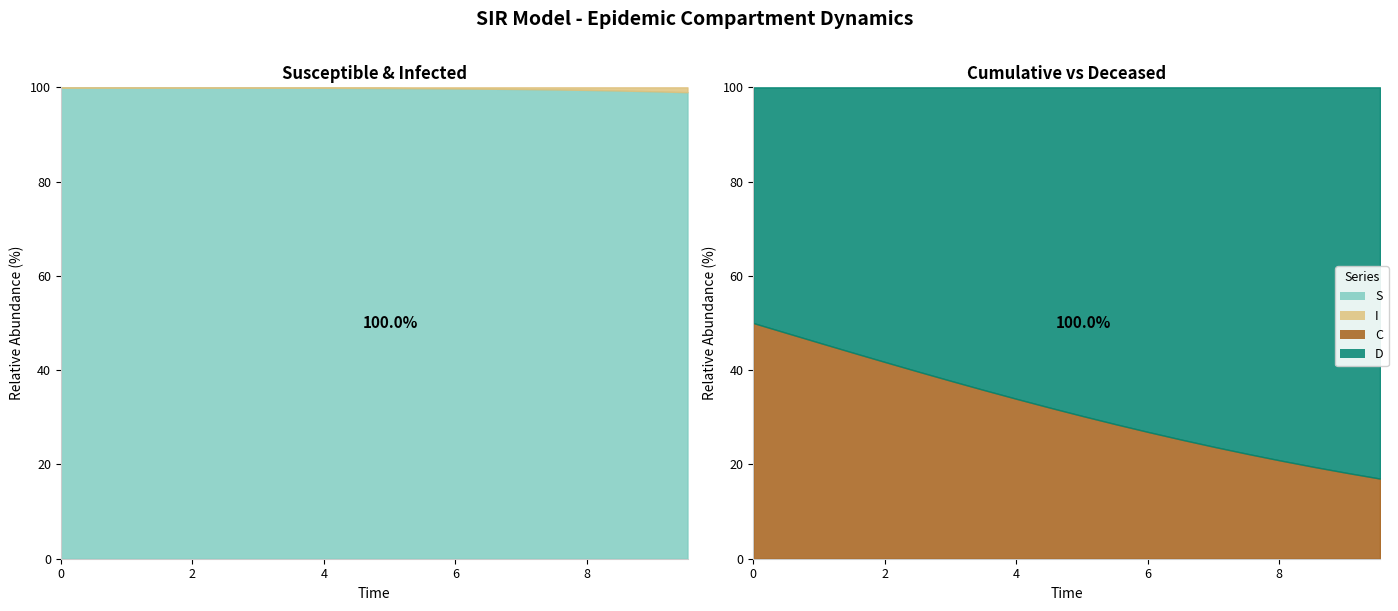

Which series has the largest range (max minus min)?

C